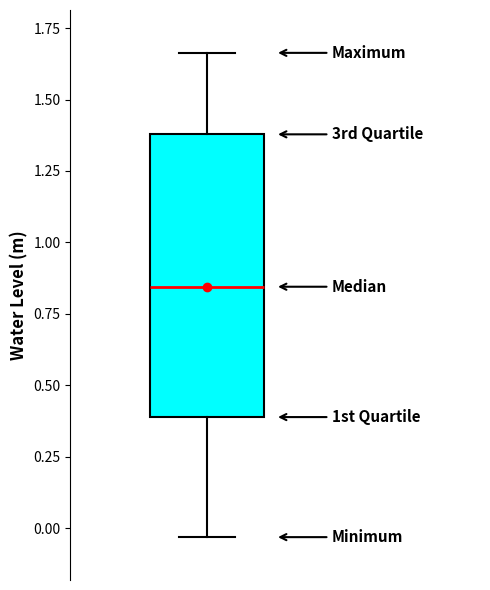

Where is the lower edge of the box on the y-axis? The values are not printed on the chart, so give them approximately, as read against the axis.

0.40